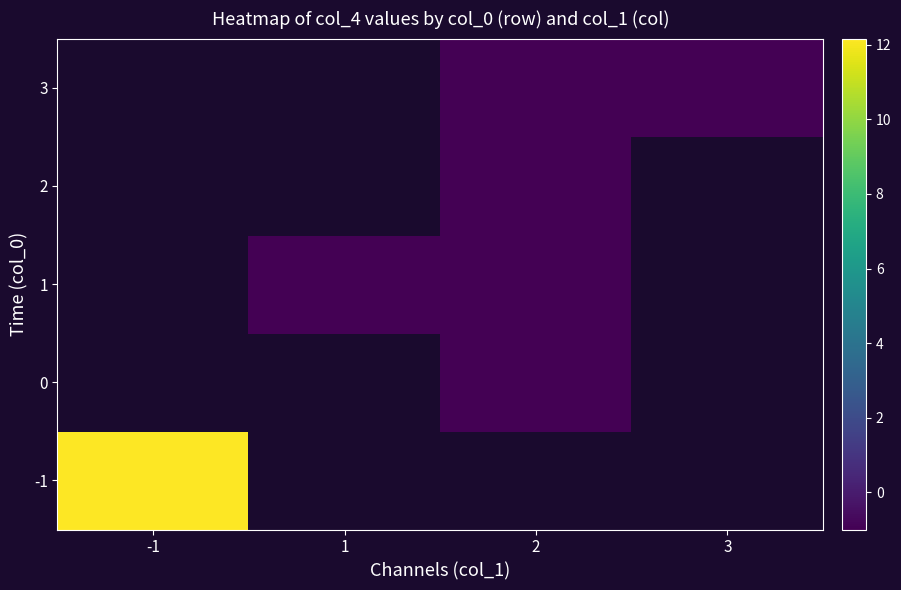

Which has a higher value, 1 or 2?

2